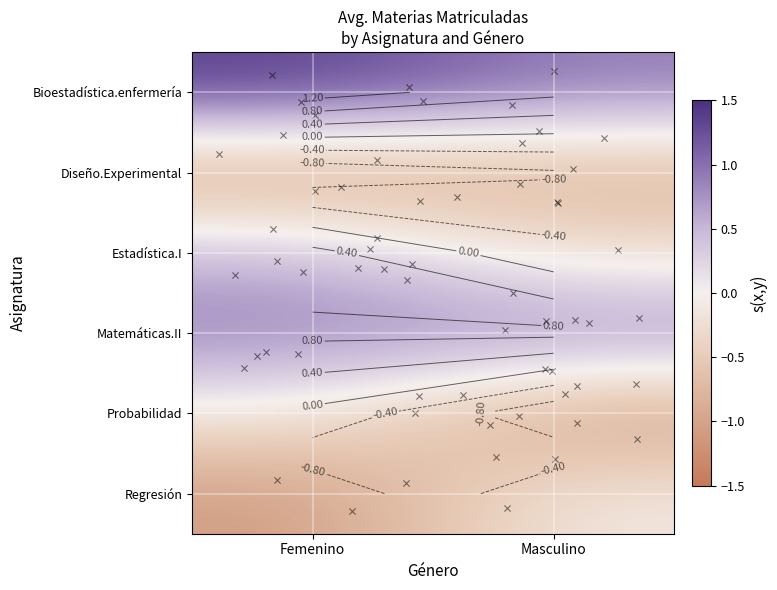

List the series in order of their peak value, highest first.

Bioestadística.enfermería, Matemáticas.II, Estadística.I, Probabilidad, Regresión, Diseño.Experimental